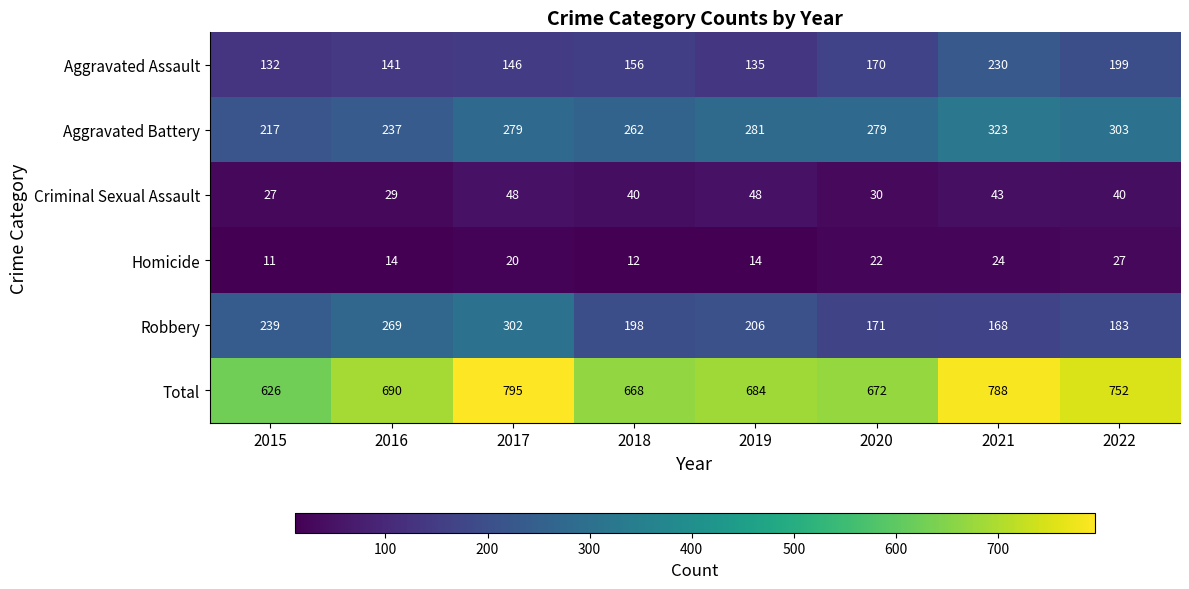

The value of Aggravated Assault at 2015 is 178. True or false?

False